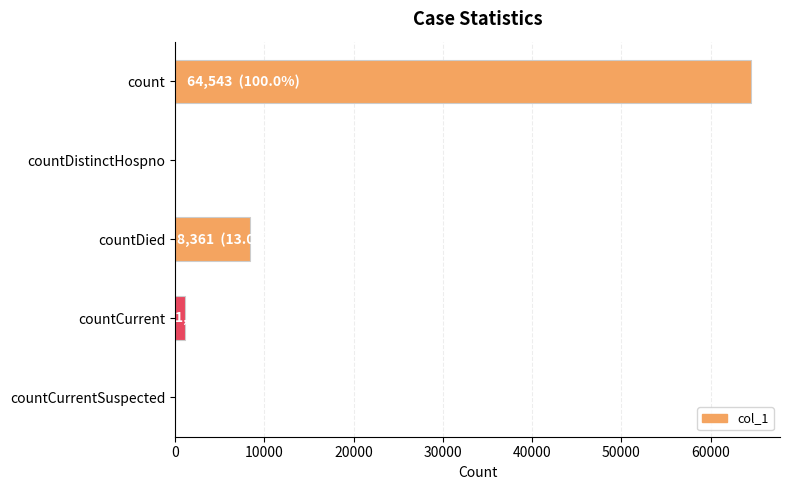

True or false: the data shows -25881 at countCurrentSuspected.

False